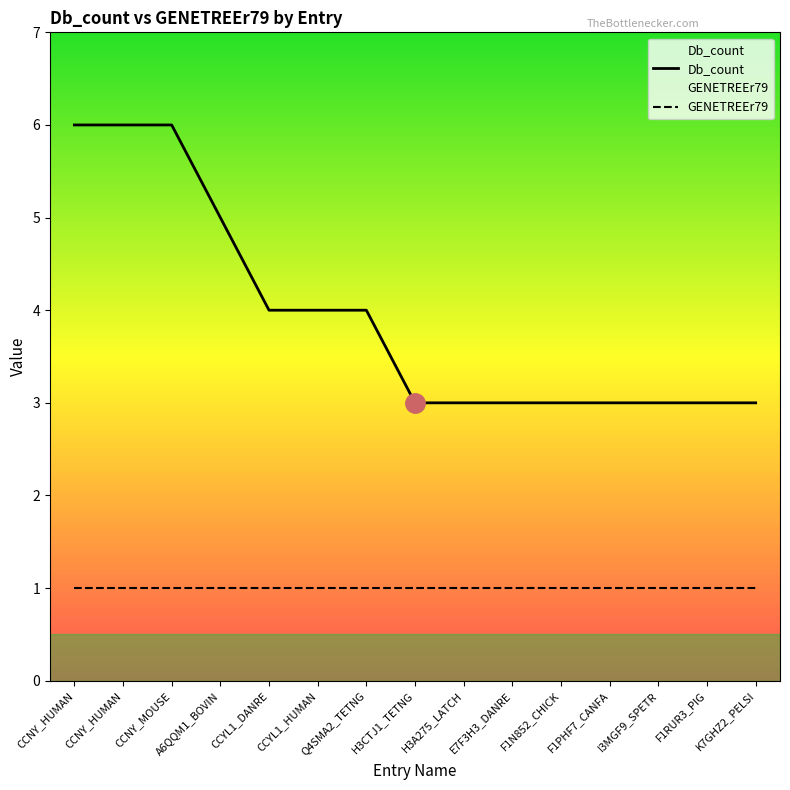

How many Db_count values are between 3 and 5?

12